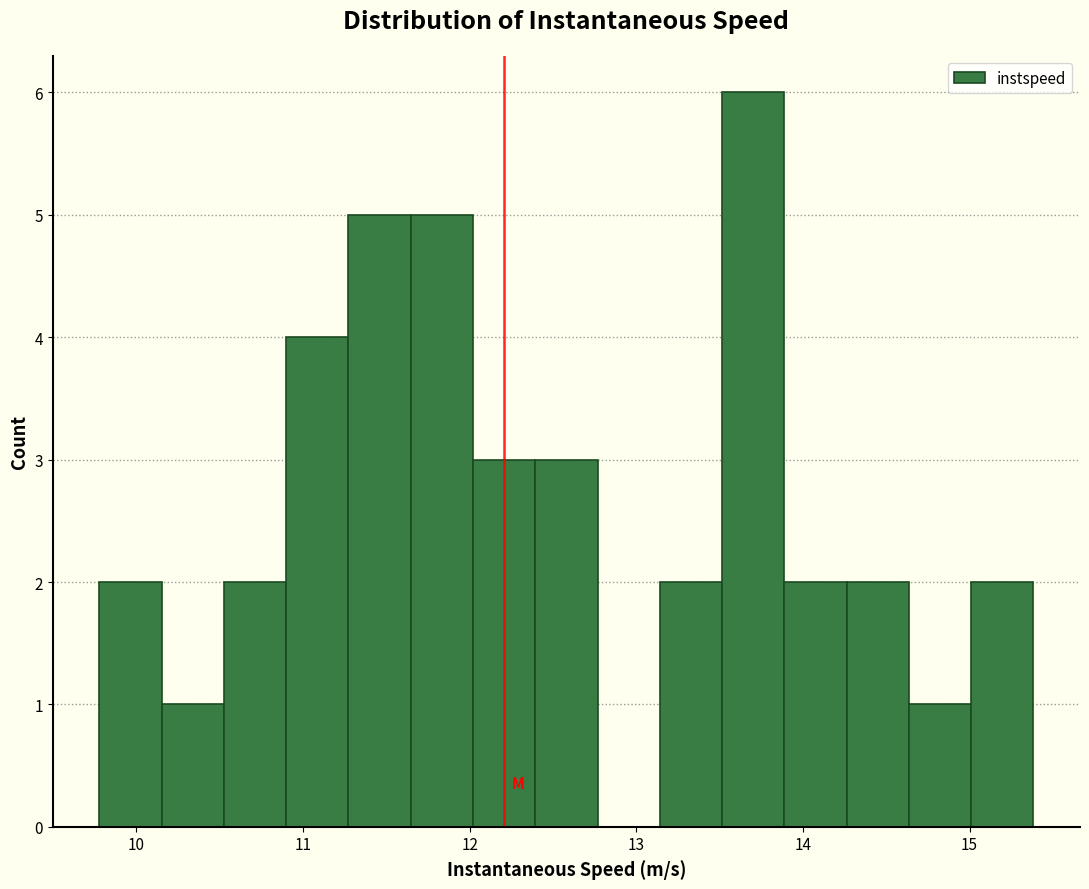

Read against the x-axis, roughly where is the centre of the tallest bar?

13.7